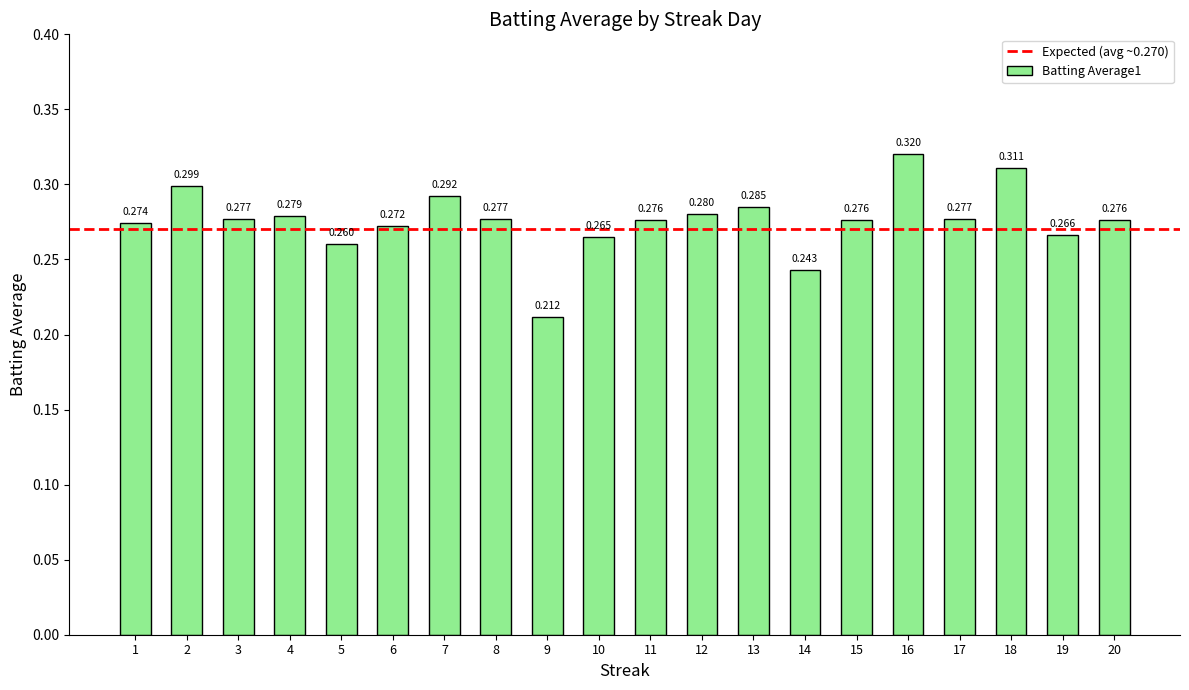

Where is the data nearest to the value 0?

9